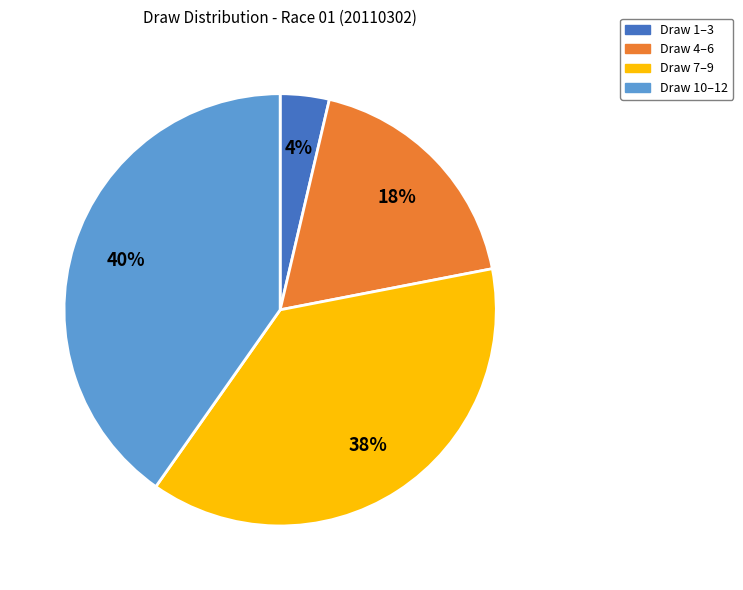

True or false: Draw 7–9 accounts for 24% of the total.

False